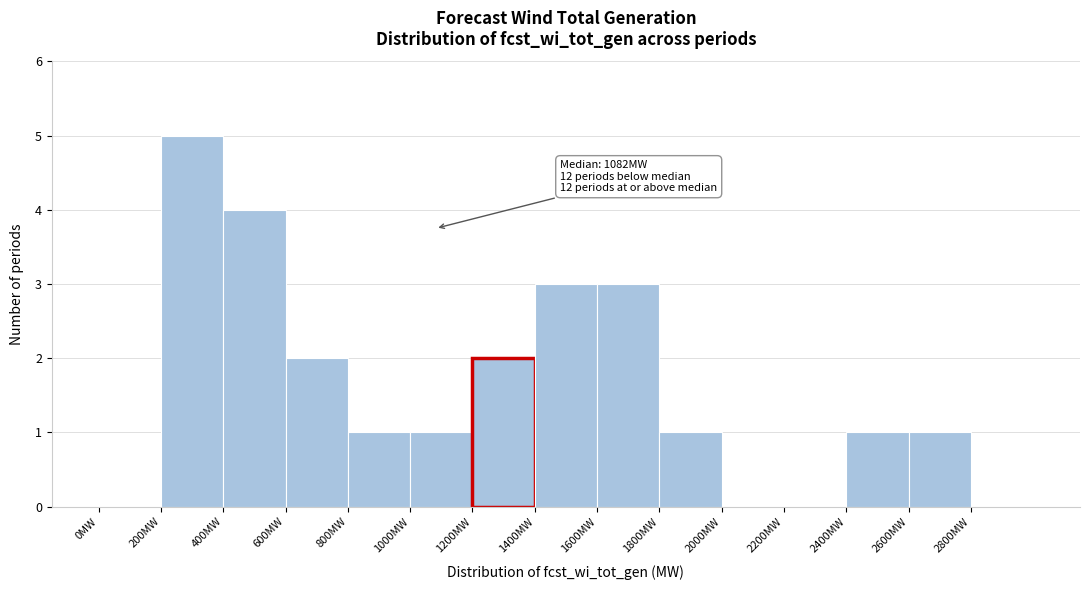

Which range on the x-axis has the tallest bar?

200 to 400